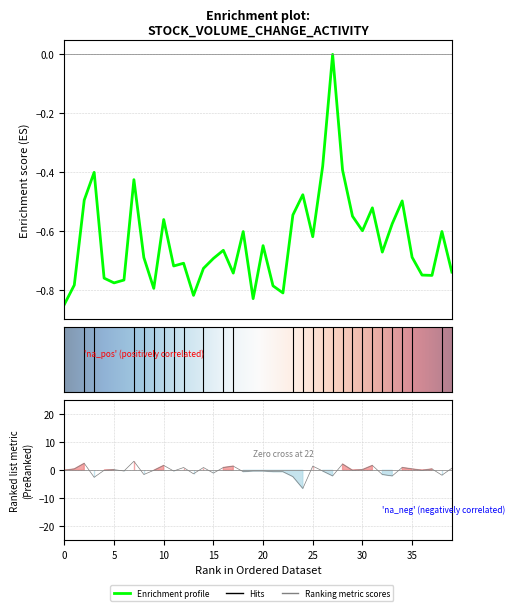

What is the total value across all series at 32?

-2.2